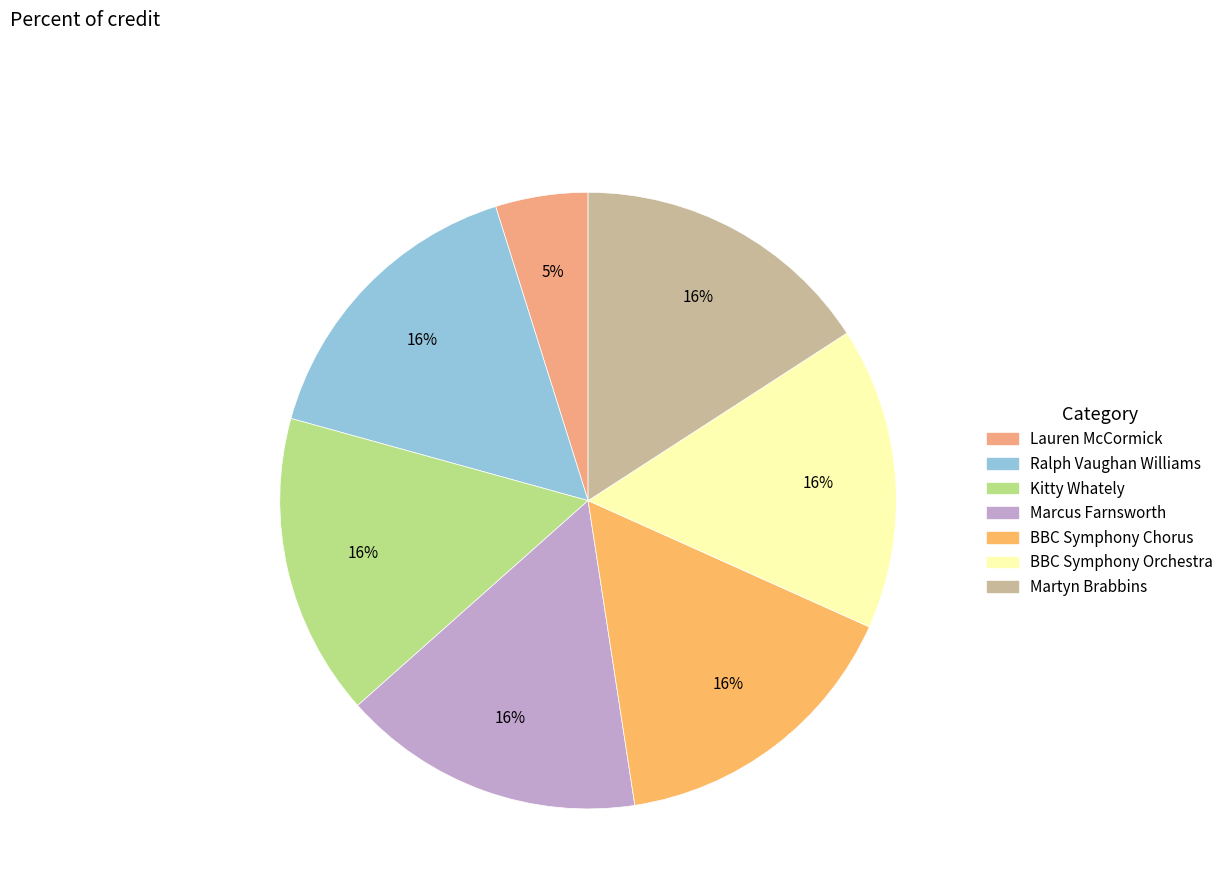

To the nearest percent, what portion does Martyn Brabbins represent?

16%